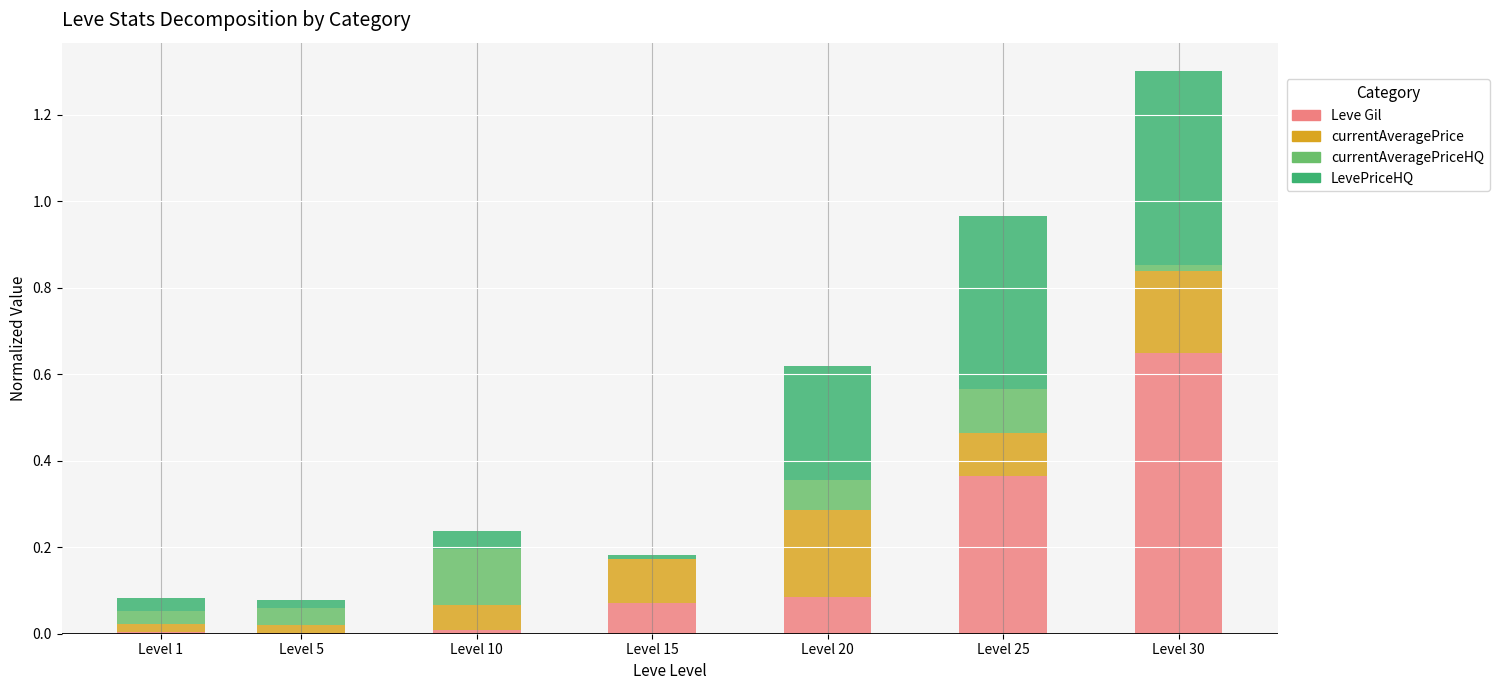

What are all the series names shown in the legend?

Leve Gil, currentAveragePrice, currentAveragePriceHQ, LevePriceHQ